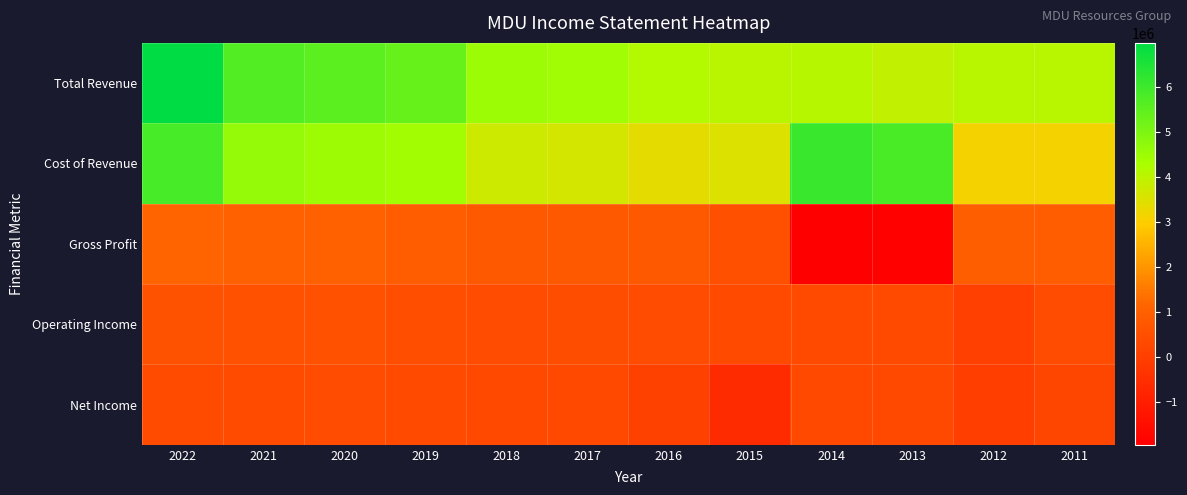

How many distinct data groups are displayed?

5